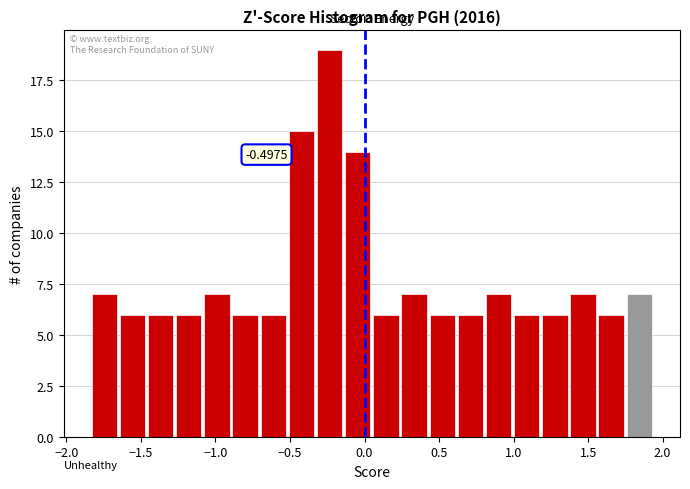

Read against the x-axis, roughly where is the centre of the tallest bar?

-0.25